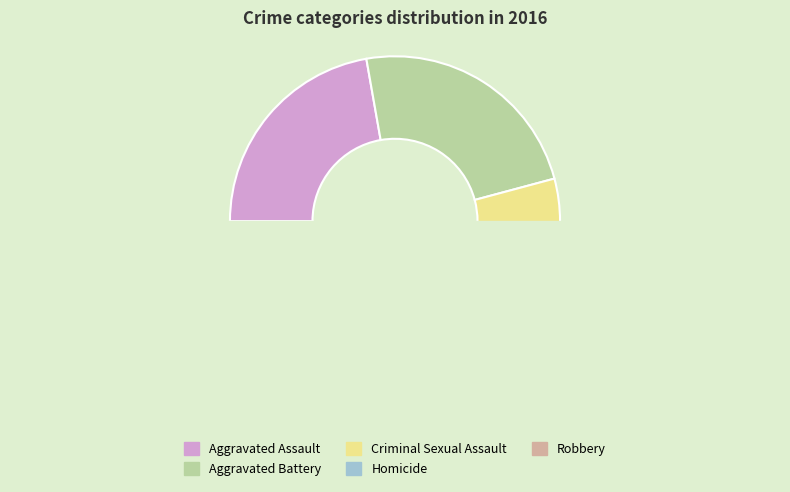

What portion of the pie excludes Criminal Sexual Assault?

91.7%